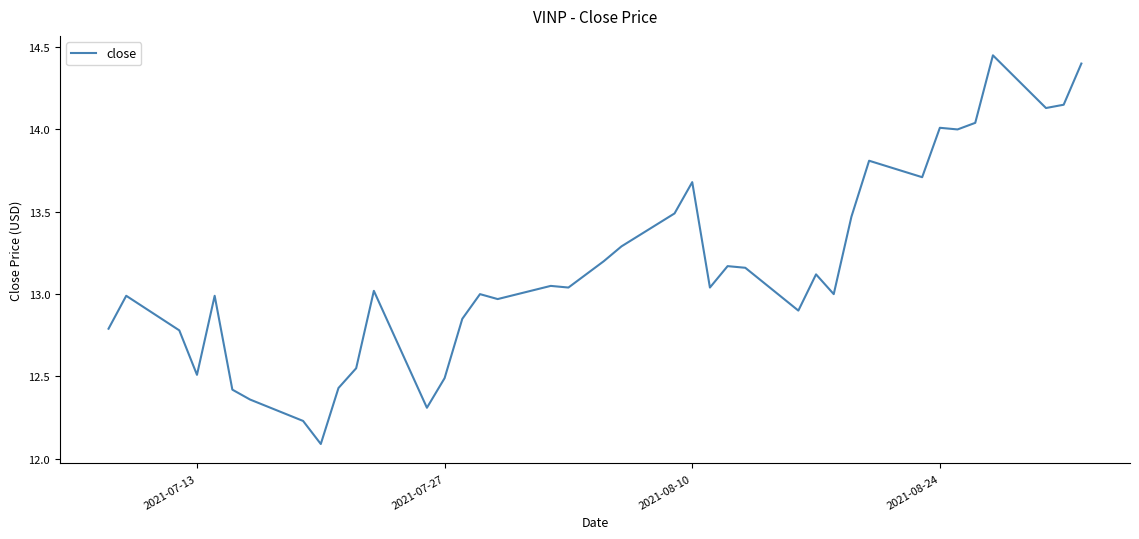

What is the smallest value displayed?

12.1